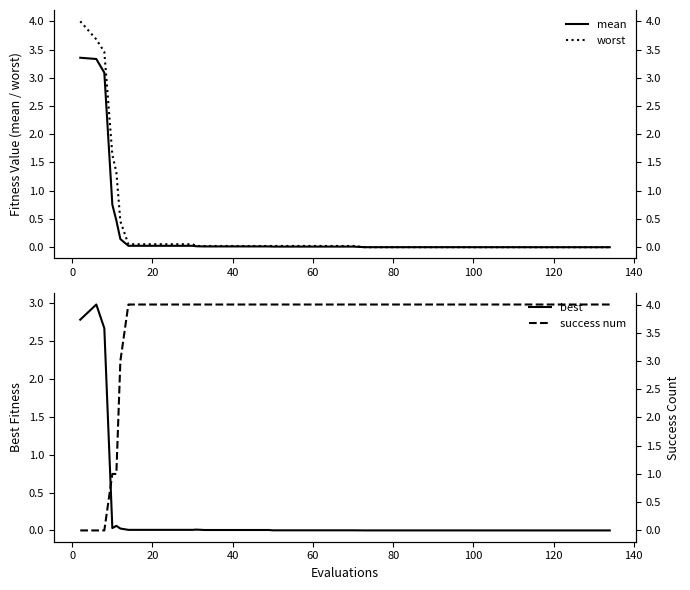

What is the average value of the mean series?

0.3